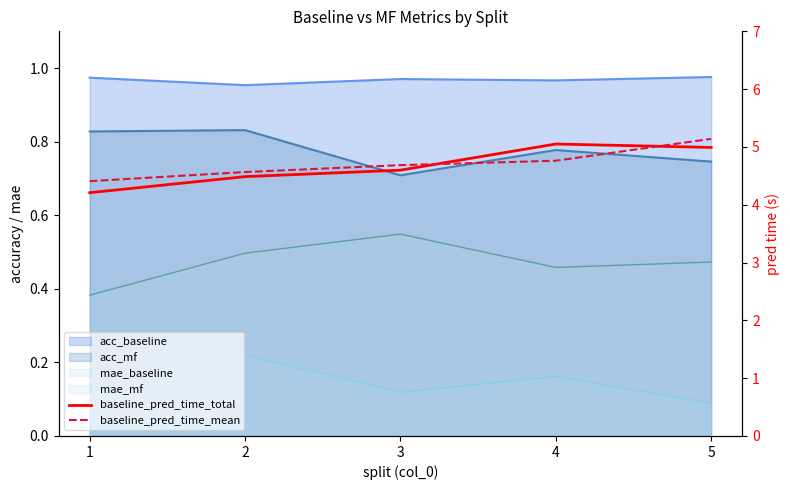

Reading left to right, extract all data points from this chart.

baseline_pred_time_total: 4.2	4.5	4.6	5.1	5.0
baseline_pred_time_mean: 4.4	4.6	4.7	4.8	5.1